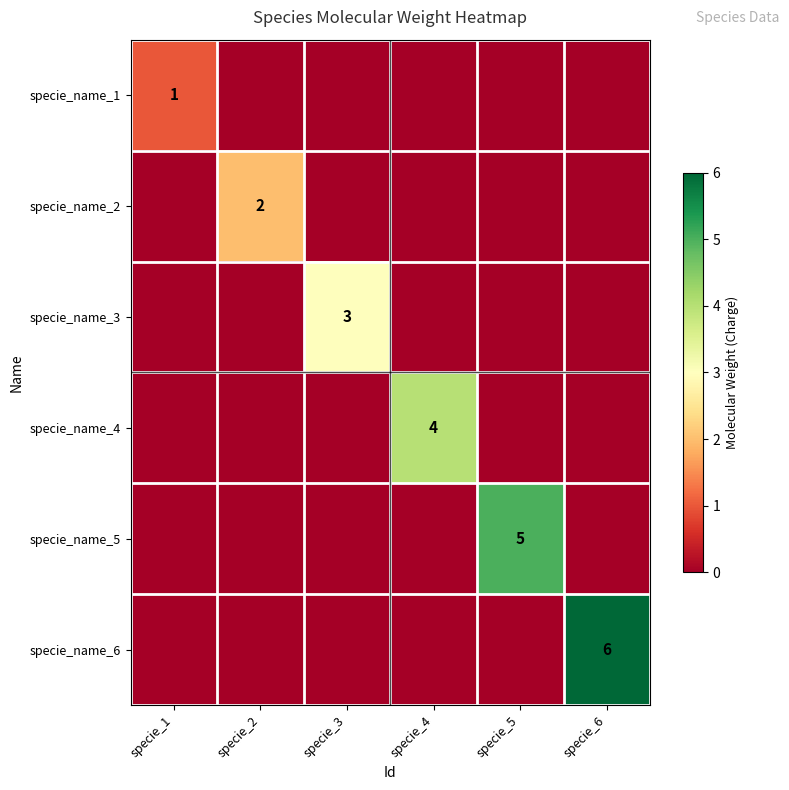

Is it true that specie_name_5 equals 5 at specie_5?

True